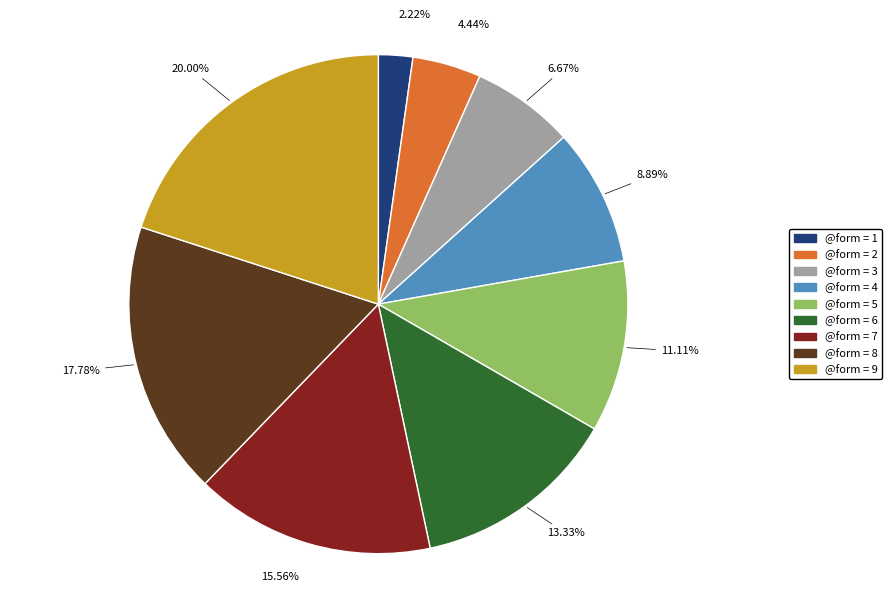

Is there a majority slice in this chart?

No